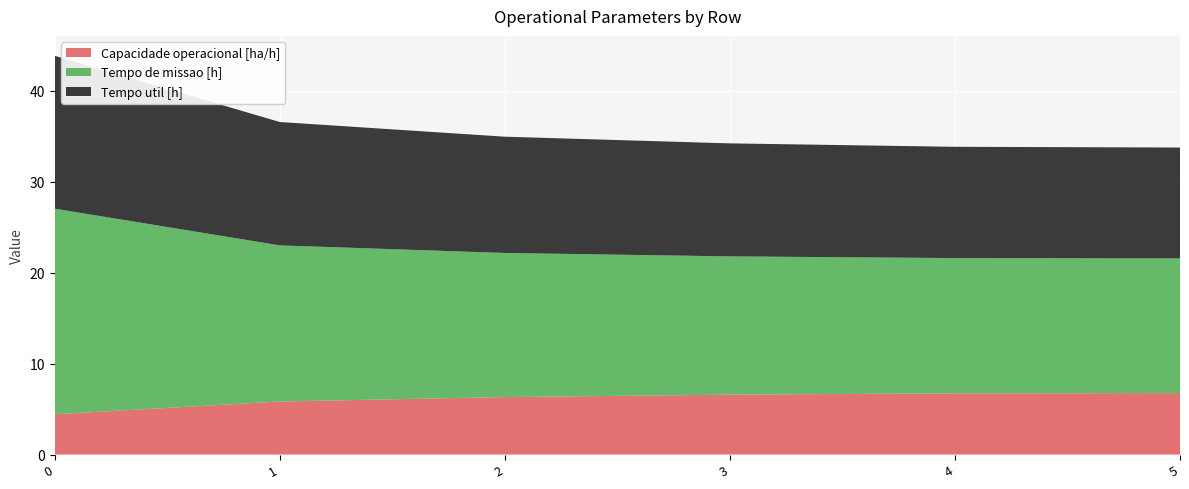

Reading left to right, list all the values displayed in this chart.

Capacidade operacional [ha/h]: 4.4	5.8	6.3	6.6	6.7	6.8
Tempo de missao [h]: 22.6	17.2	15.8	15.2	14.9	14.8
Tempo util [h]: 16.8	13.6	12.8	12.4	12.2	12.2